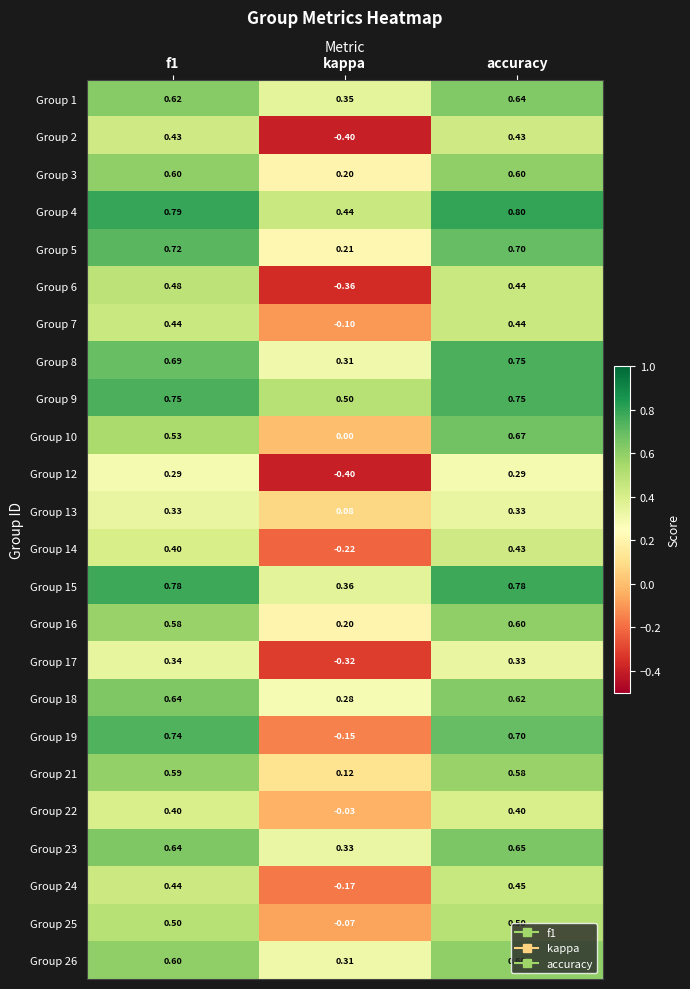

At which category does the chart reach its peak across all series?

accuracy